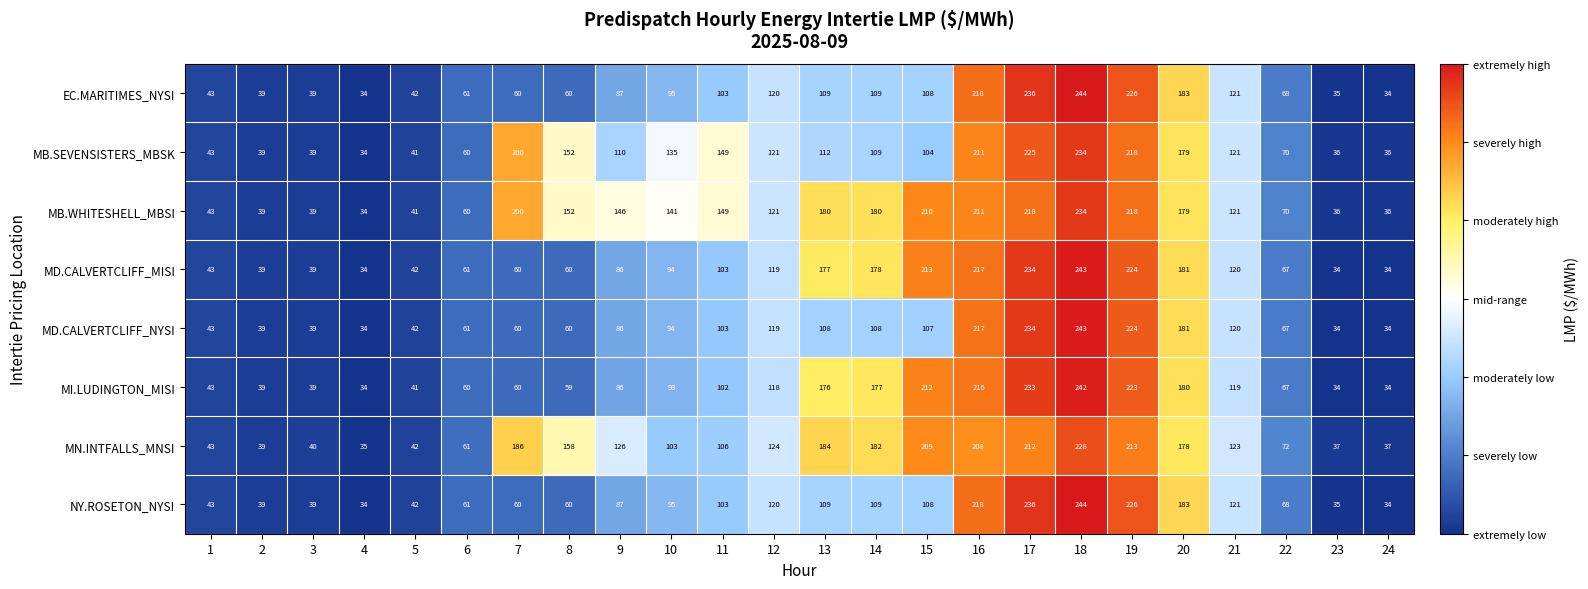

What is the total value across all series at 19?

1772